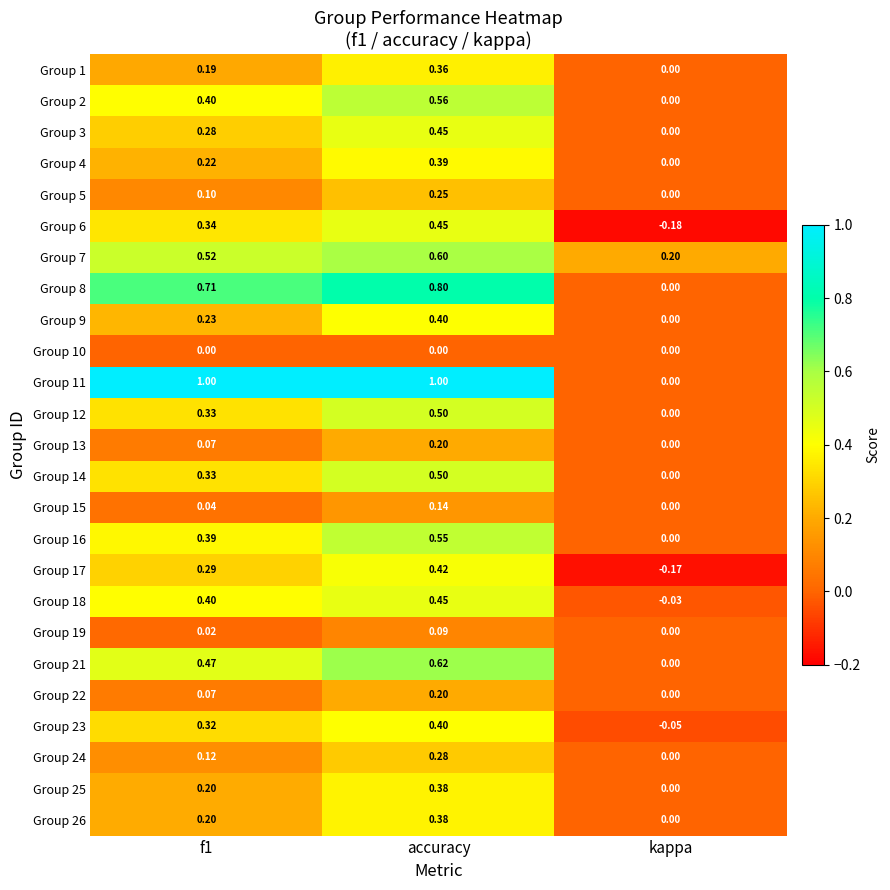

At which category is the sum across all series the highest?

accuracy